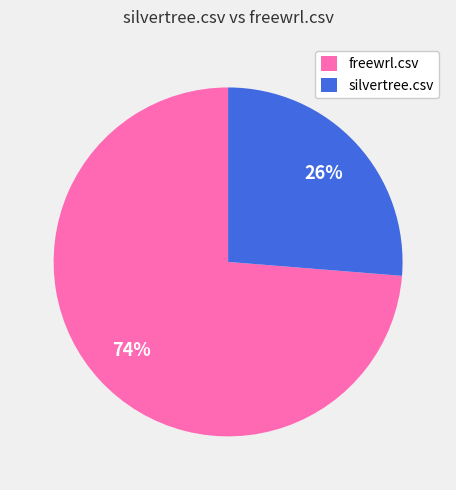

The silvertree.csv slice represents 26% of the pie. True or false?

True